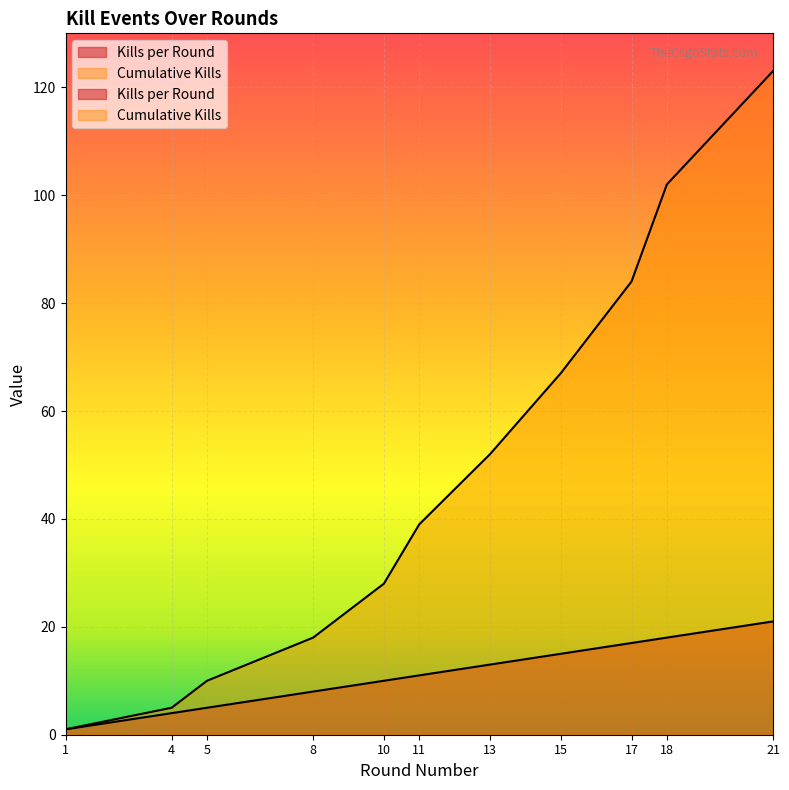

Rank the series by their average value, from highest to lowest.

Cumulative Kills, Kills per Round